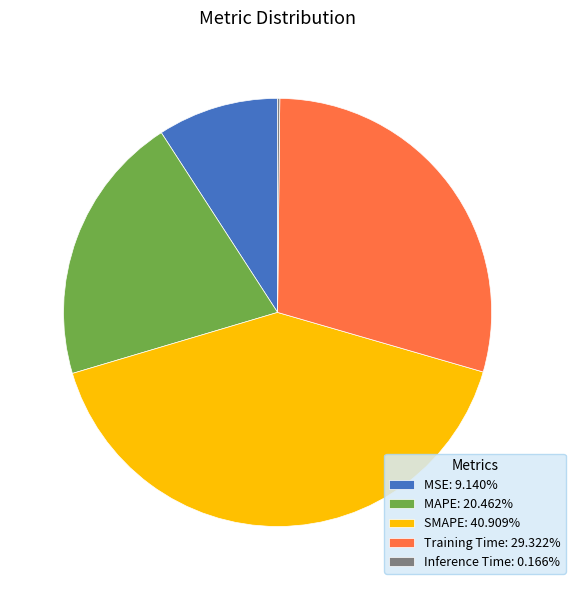

Is there any slice that represents more than half of the pie?

No